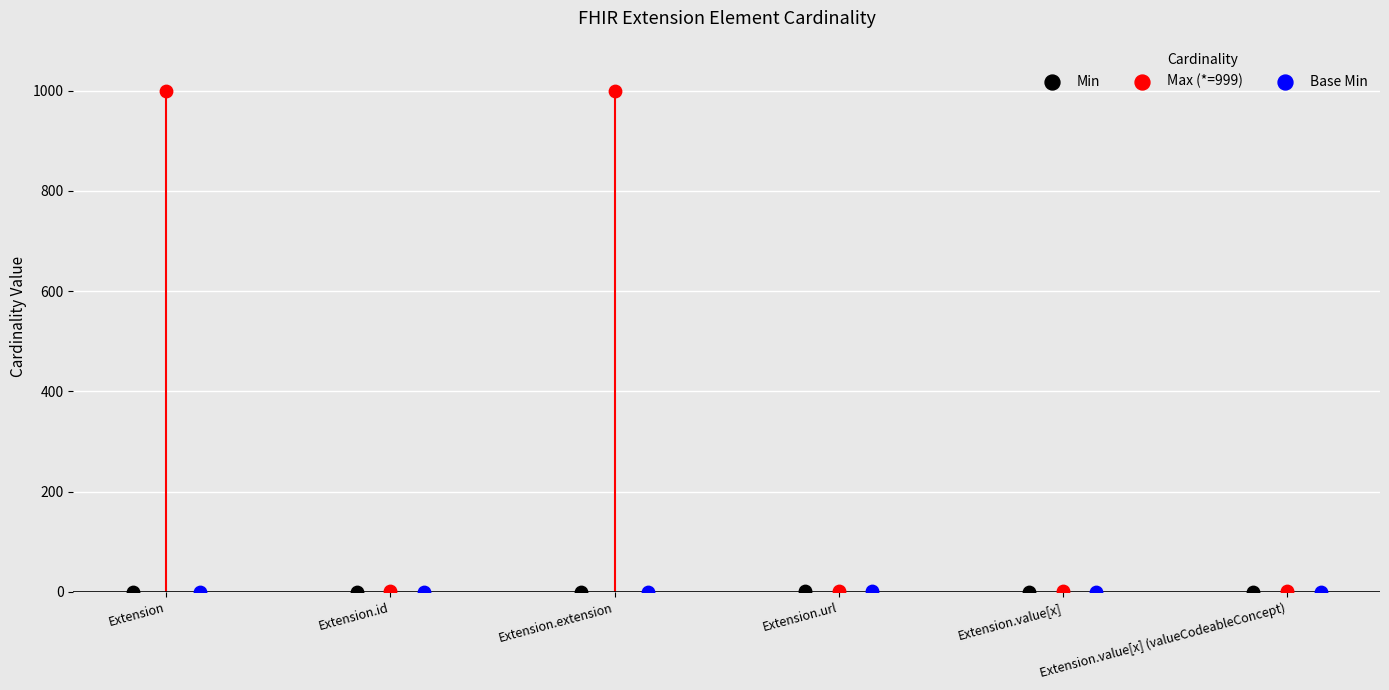

What are all the series names shown in the legend?

Min, Max (*=999), Base Min